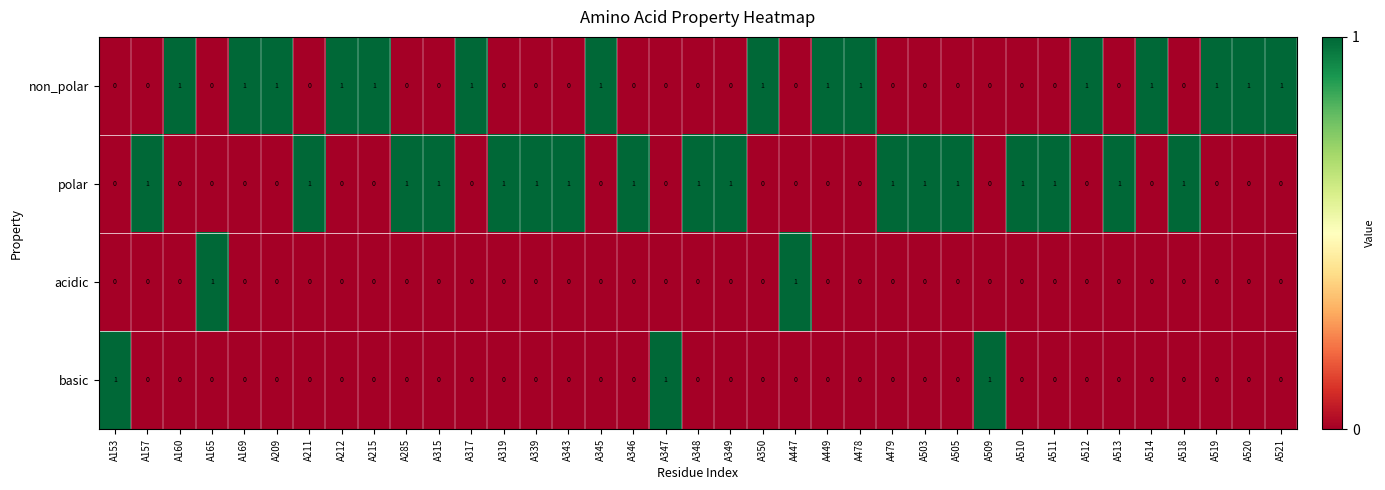

How many non_polar values are between 0 and 1?

37